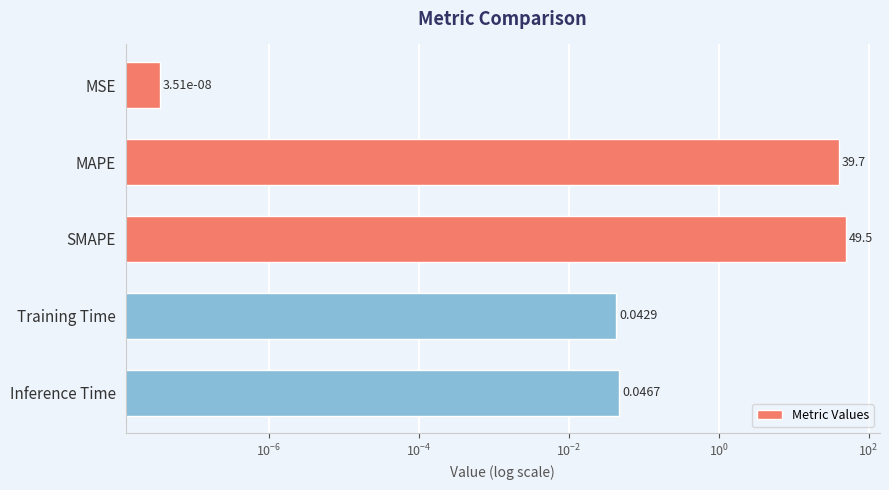

How many bars are there in total?

5